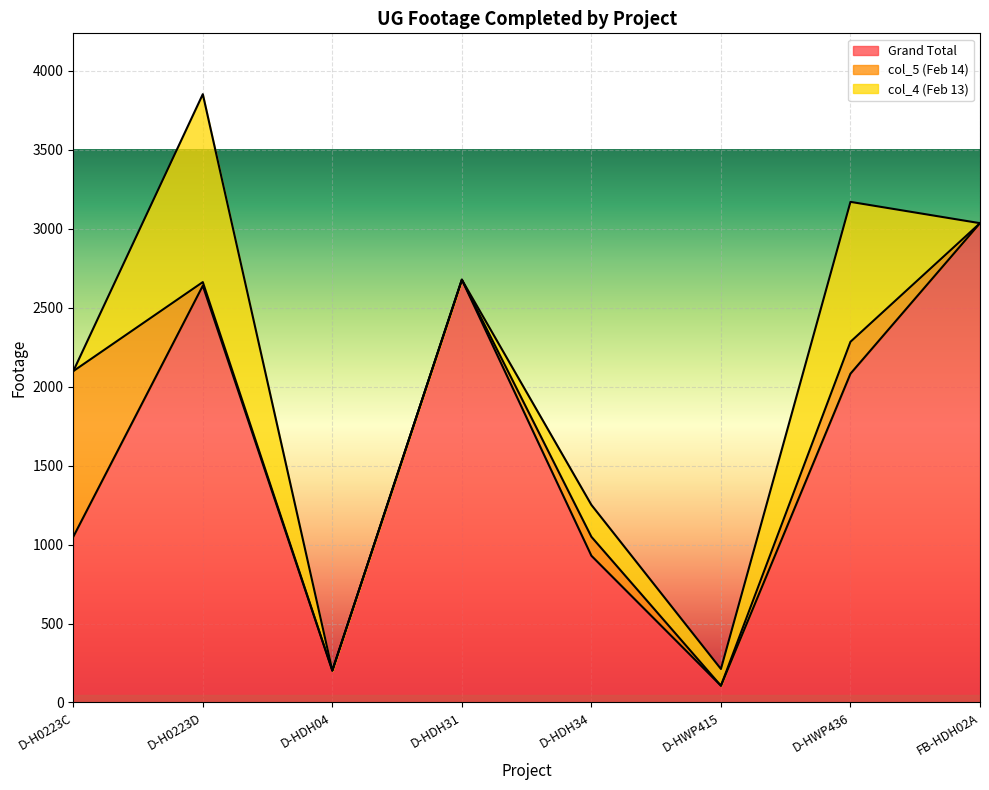

What is the maximum value for Grand Total?

3035